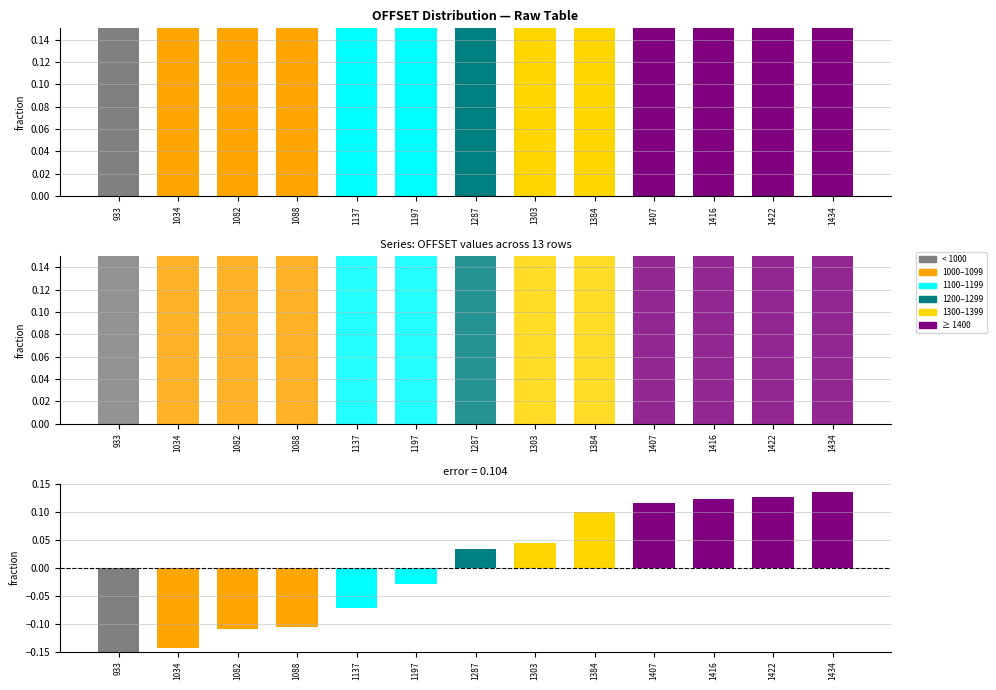

The value of OFFSET at 1434 is 0.3. True or false?

False